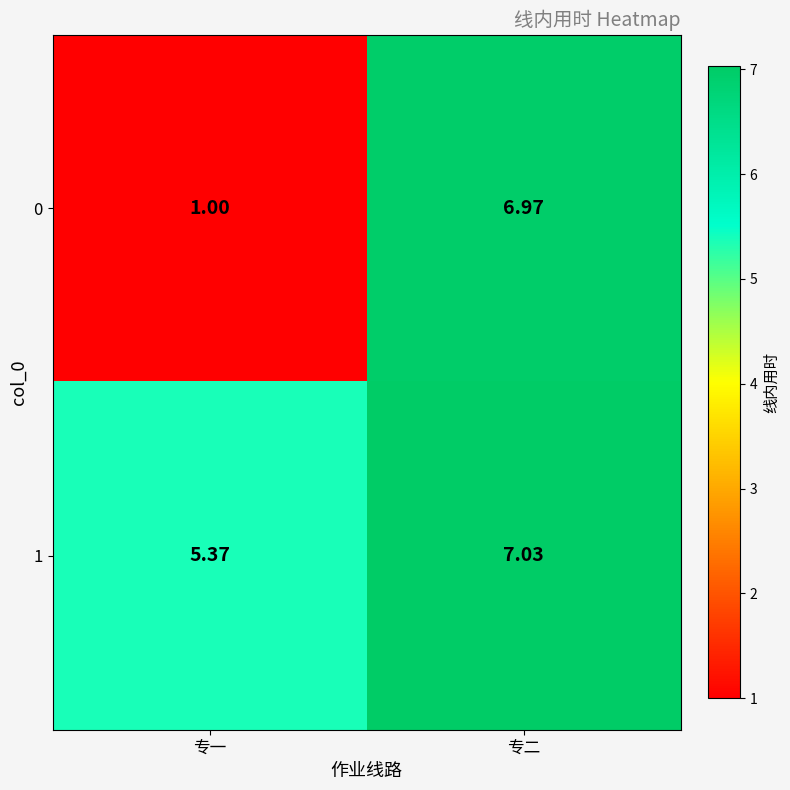

Is the value of 1 at 专二 greater than the value of 0 at 专一?

Yes